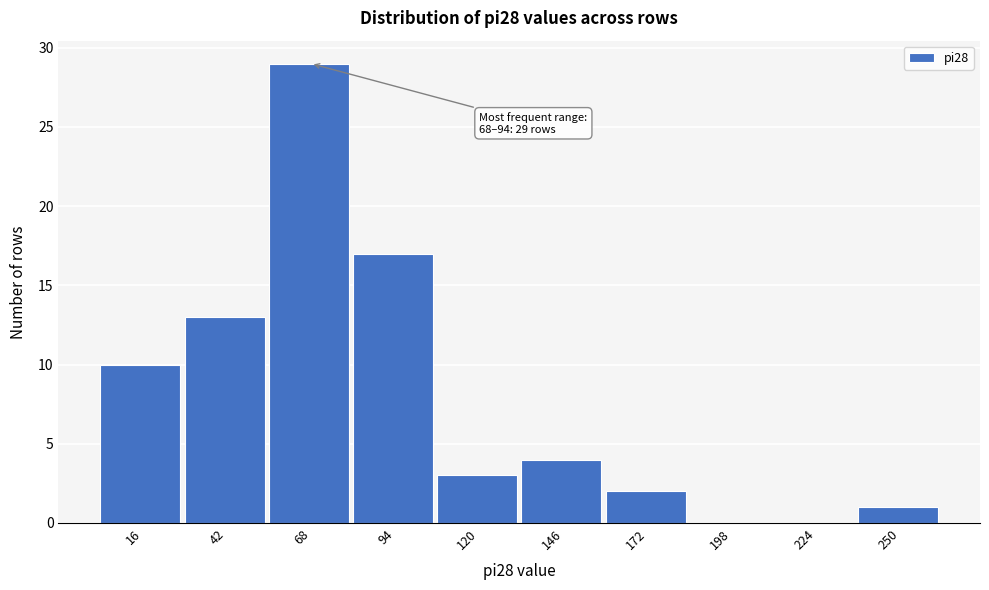

Reading left to right, what are all the values shown in this chart?

16=10	42=13	68=29	94=17	120=3	146=4	172=2	198=0	224=0	250=1